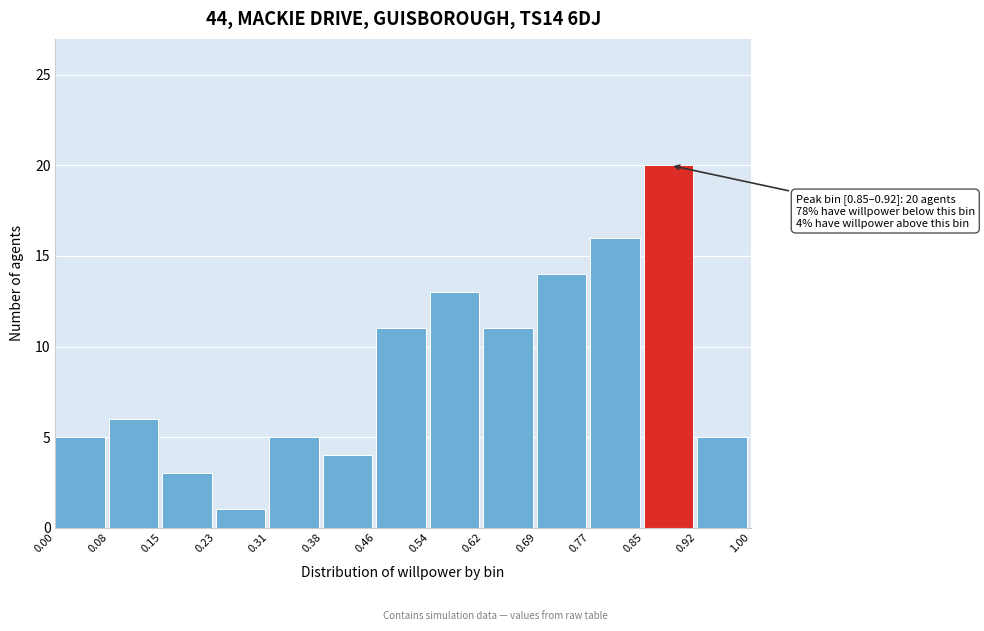

Which range on the x-axis has the tallest bar?

0.85 to 0.92